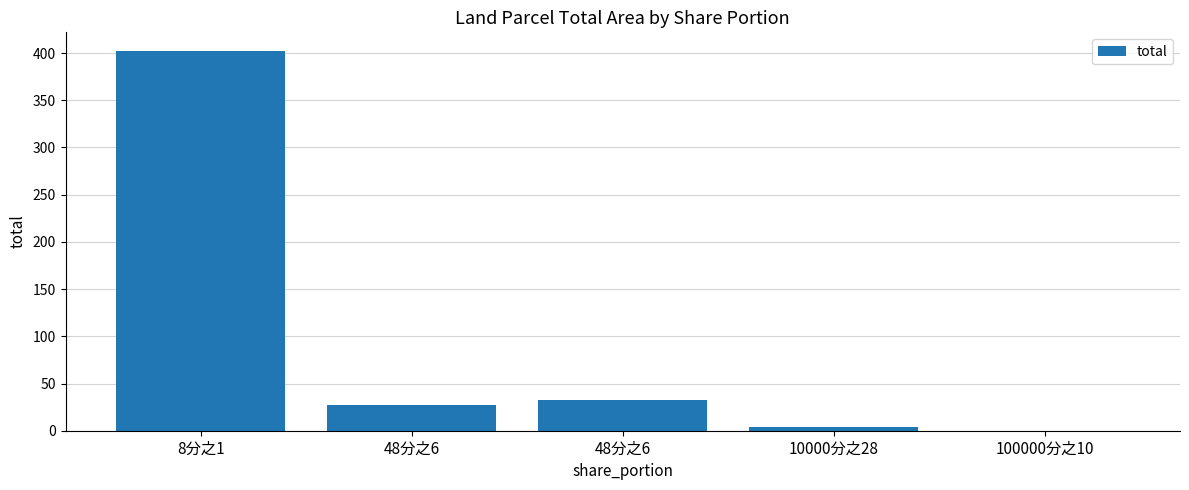

What is the minimum value shown in the chart?

0.2